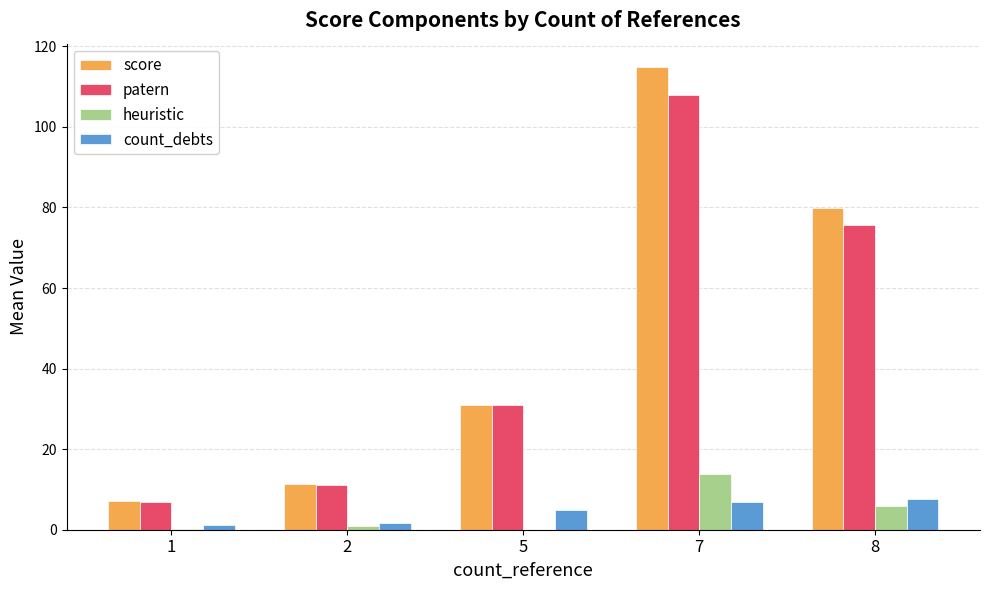

What is the sum of all heuristic values?

20.9